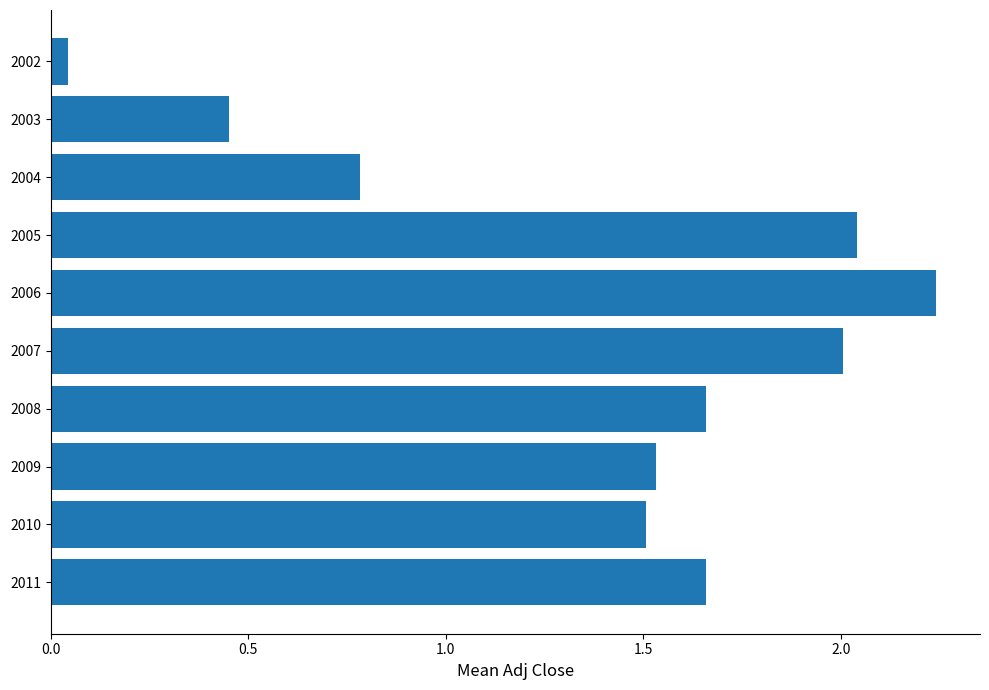

The value at 2004 is 0.8. True or false?

True